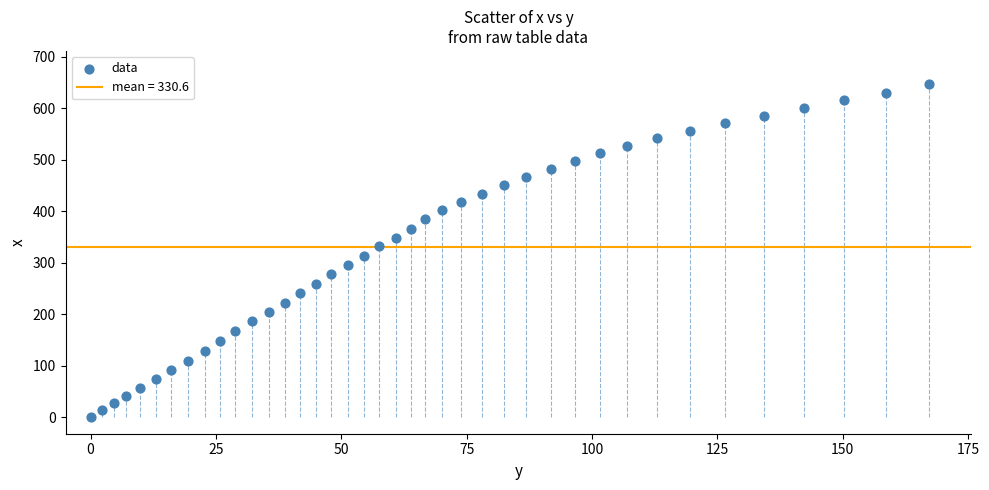

What is the range of X values (max minus min)?

167.3